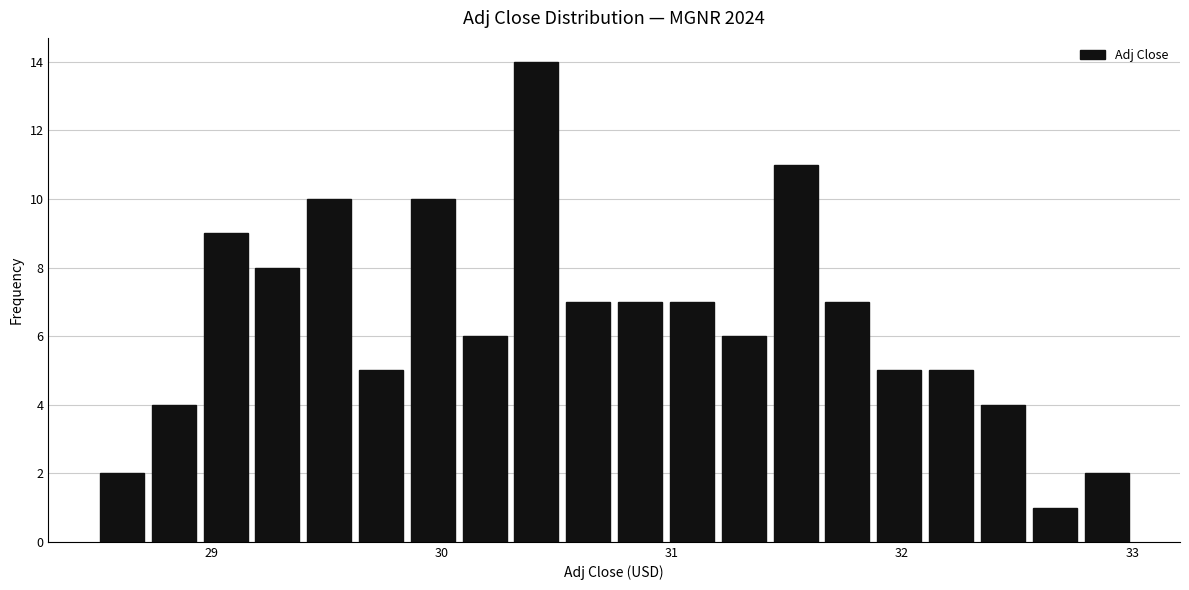

Around what value on the x-axis is the tallest bar? Give the approximate position of its centre, as read against the axis.

30.4